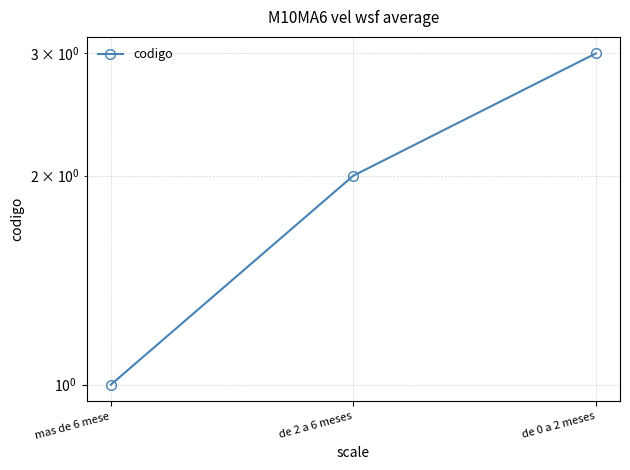

What is the ratio of the value at mas de 6 mese to the value at de 2 a 6 meses?

0.5